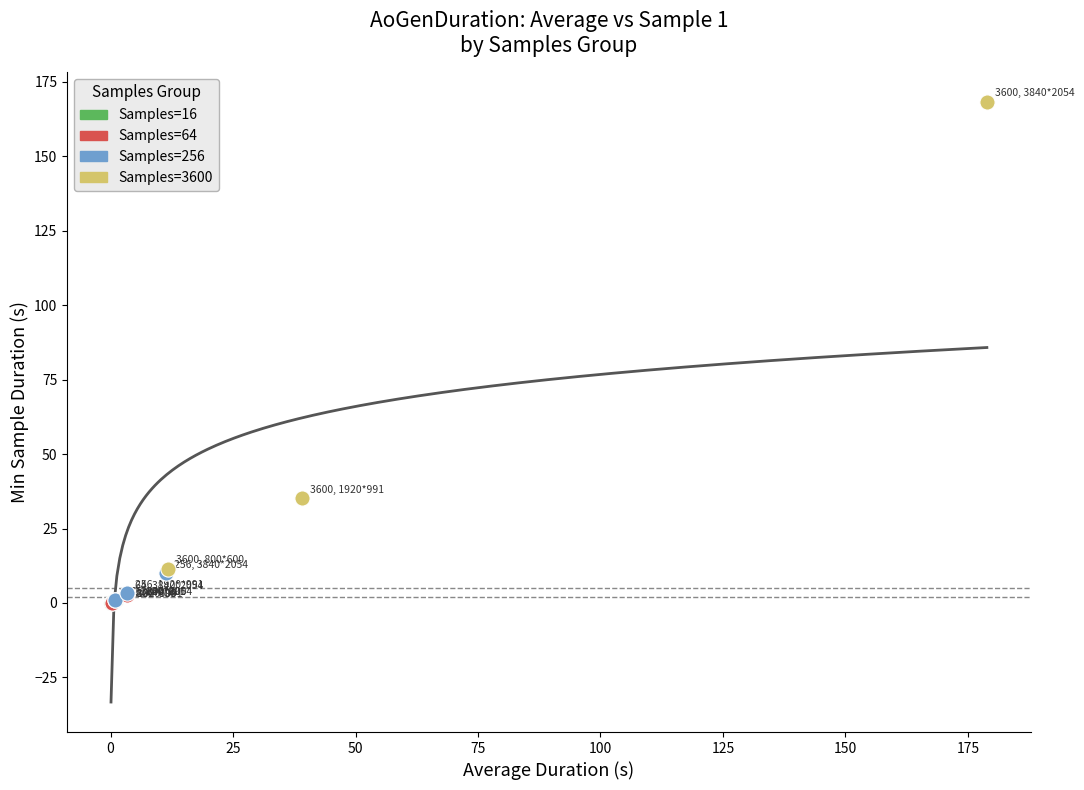

Which series has the widest spread of Y values?

Samples=3600